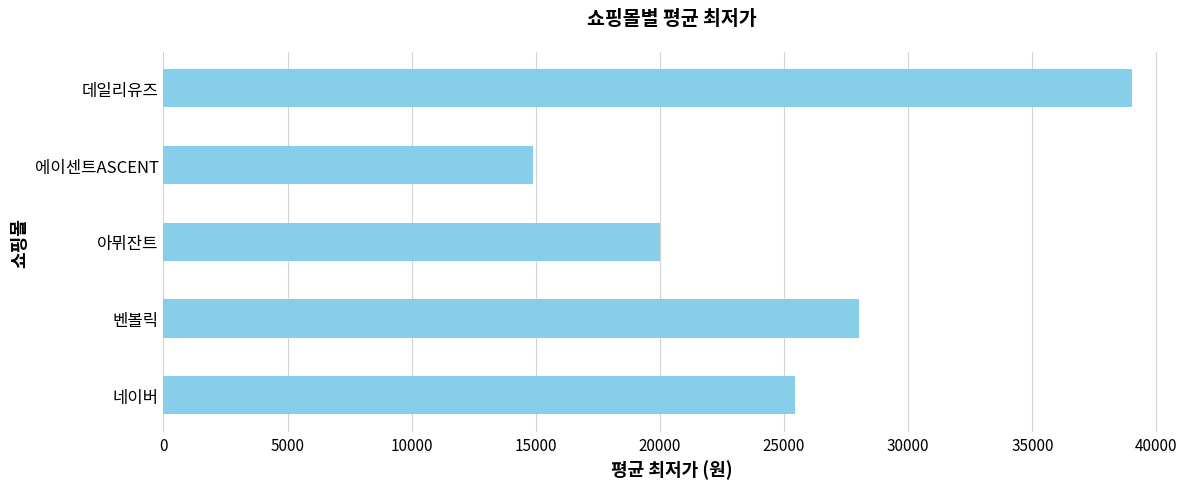

Which label corresponds to the smallest value in the chart?

에이센트ASCENT